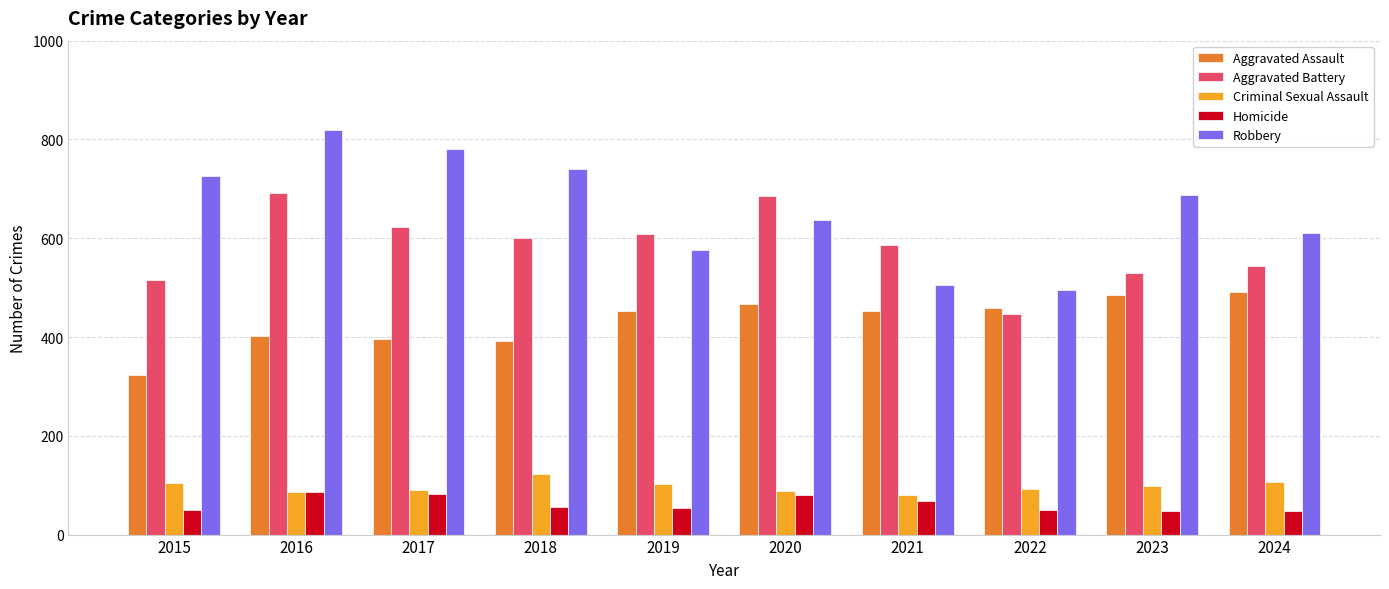

What is the value of the Aggravated Battery bar at the 6th from the left?

686